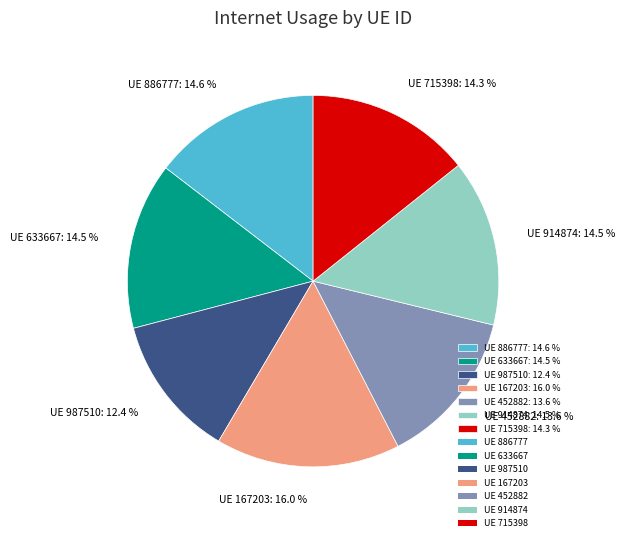

How many slices are in this pie chart?

7